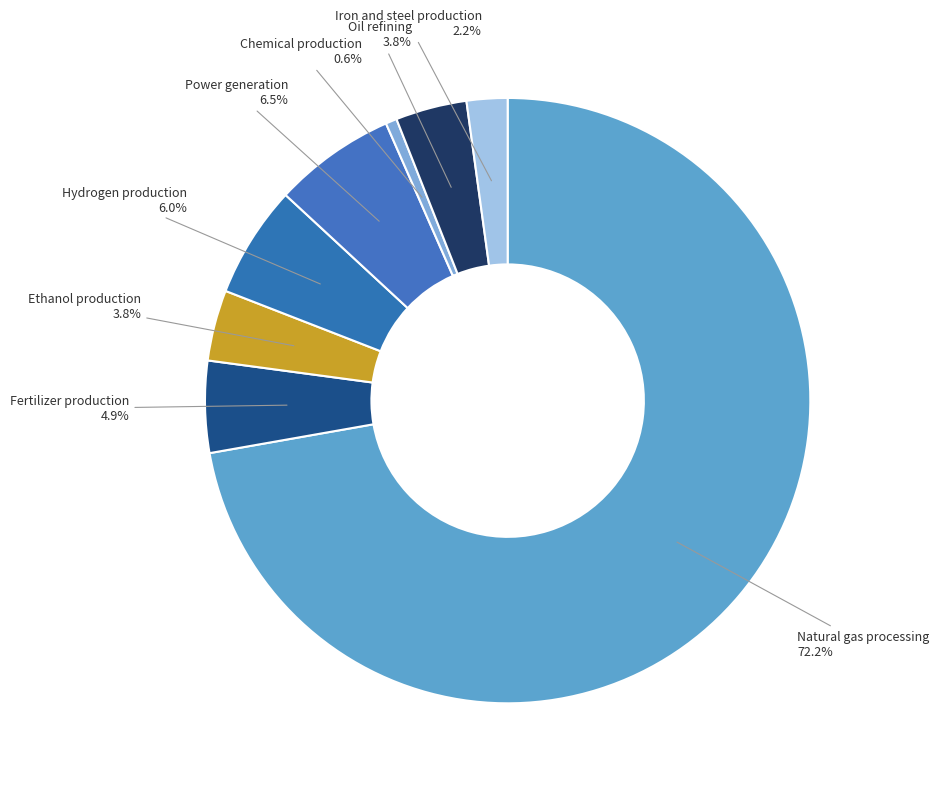

To the nearest percent, what portion does Ethanol production represent?

4%